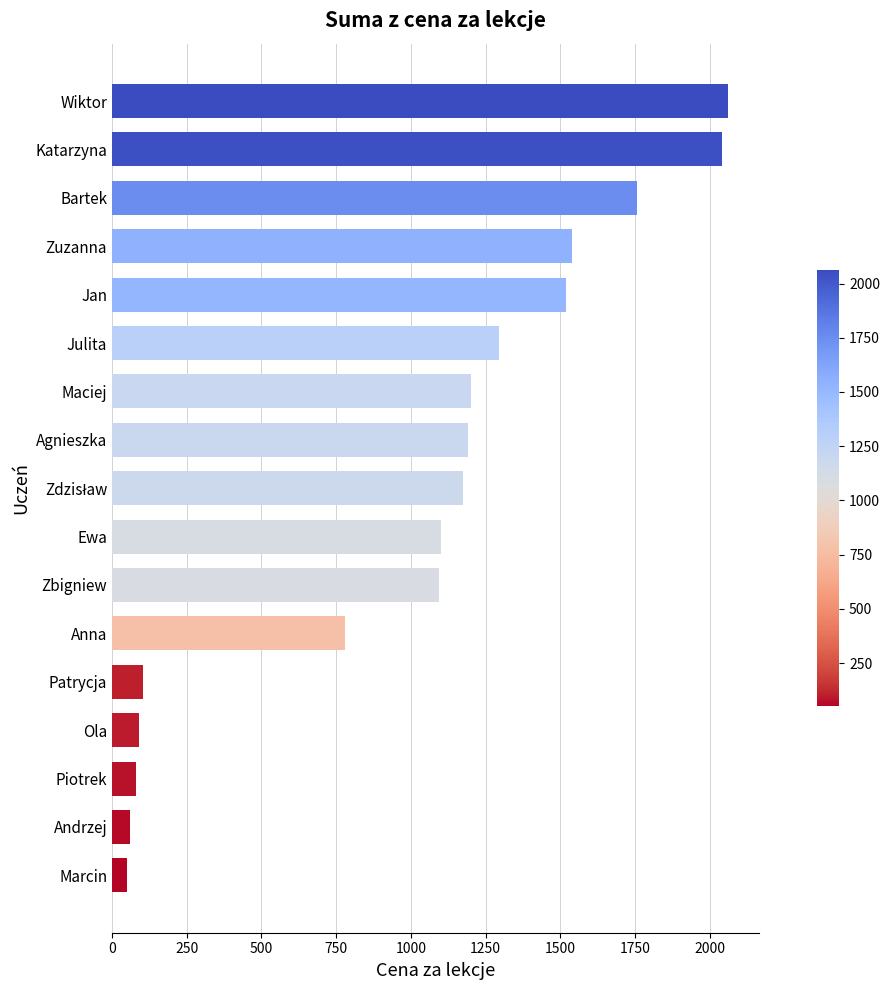

What is the value of the 3rd bar from the top?

1755.0